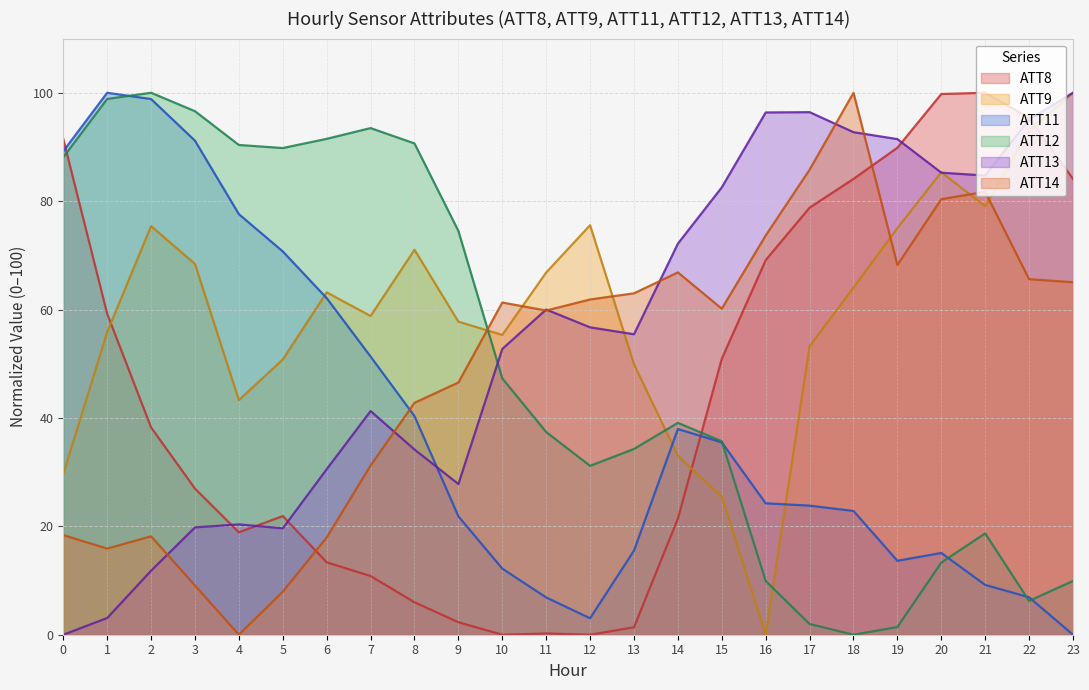

How many data points in ATT8 are less than 38?

12